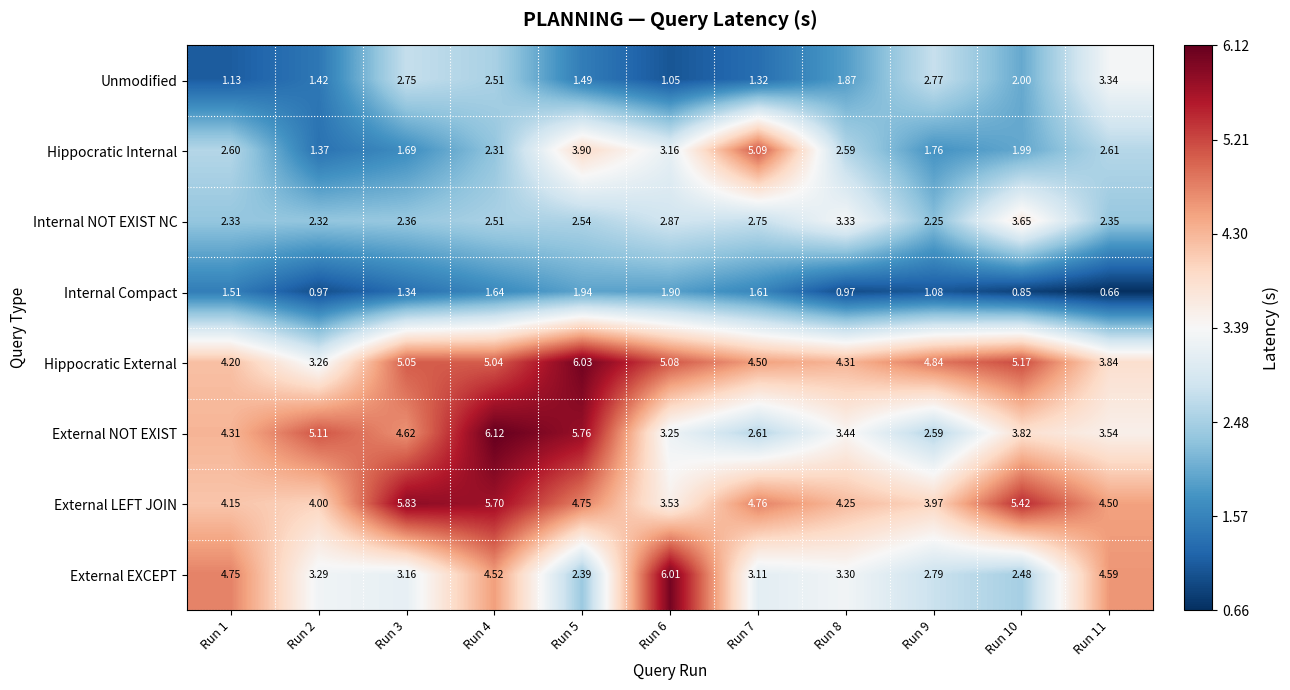

Which series has the largest range (max minus min)?

Hippocratic Internal